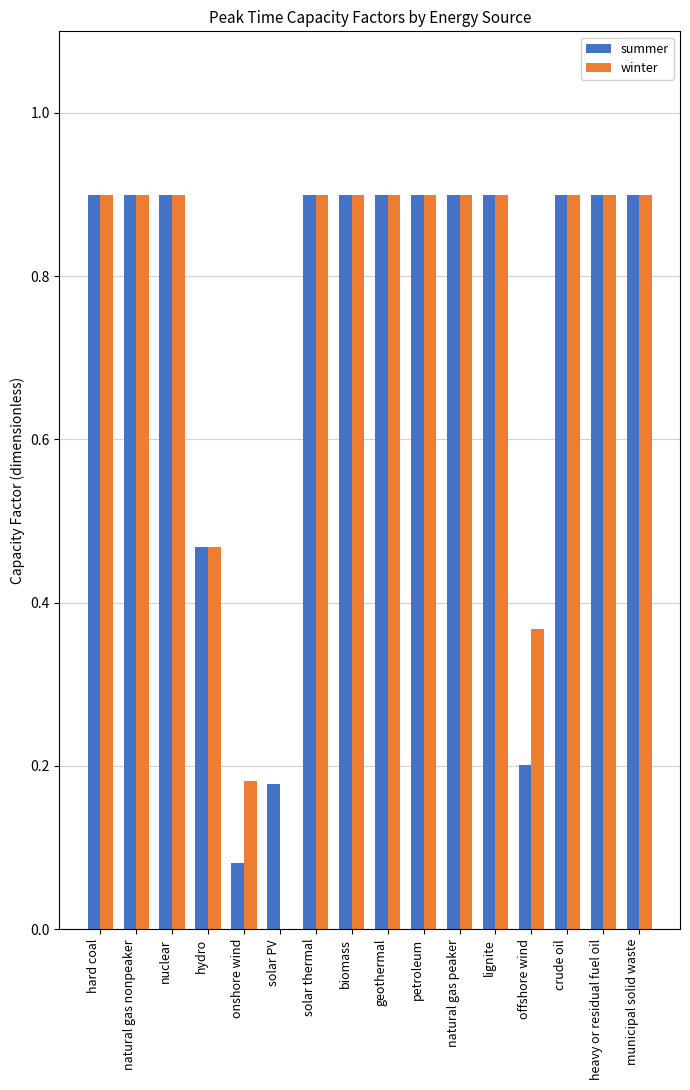

What is the maximum value shown in the chart?

0.9